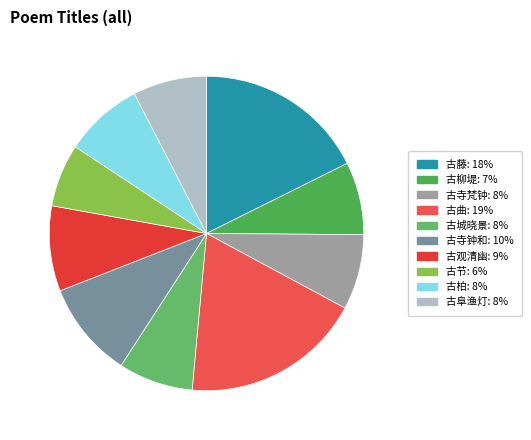

To the nearest percent, what is the average slice percentage?

10%